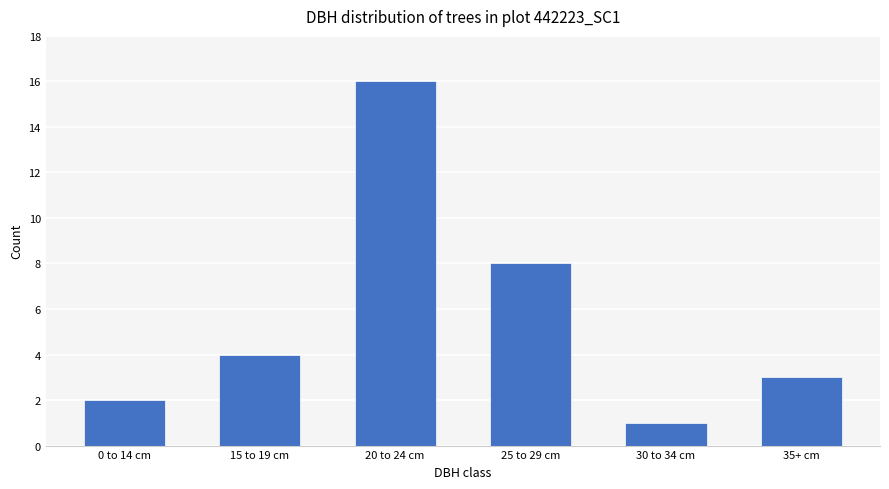

List the labels in order of value, smallest first.

30 to 34 cm, 0 to 14 cm, 35+ cm, 15 to 19 cm, 25 to 29 cm, 20 to 24 cm